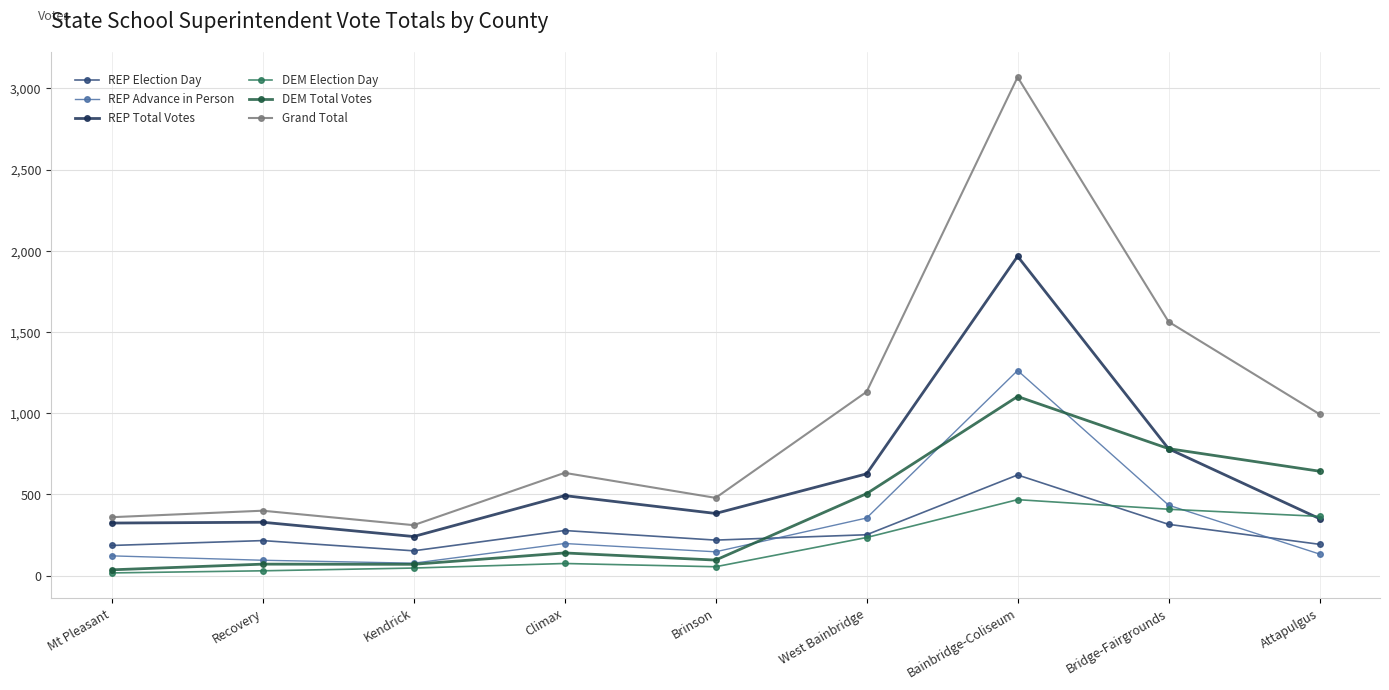

Between Recovery and Brinson, which series saw the biggest shift?

Grand Total